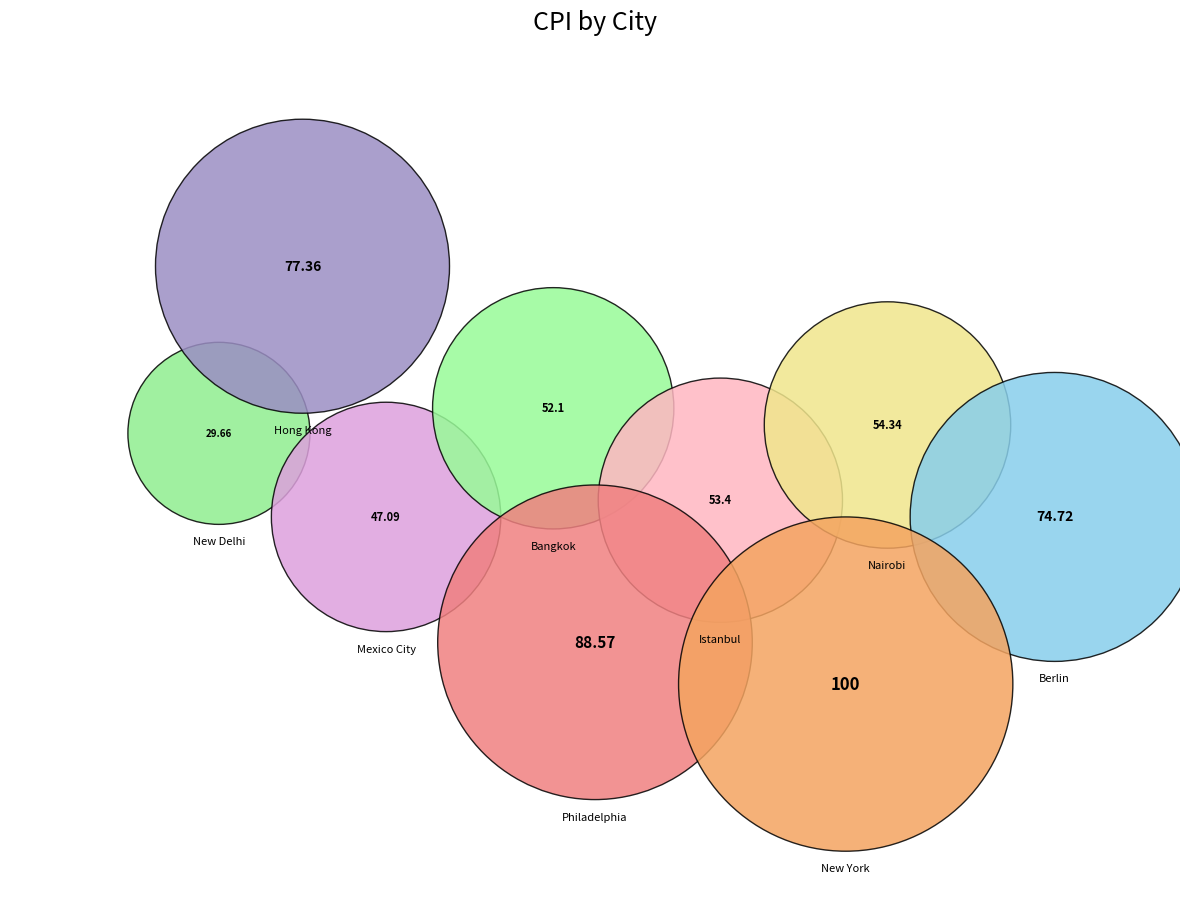

True or false: Hong Kong, Hong Kong accounts for 13% of the total.

True